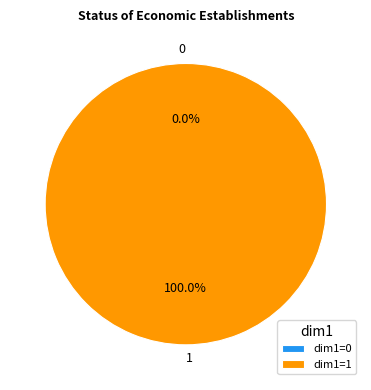

Is there a majority slice in this chart?

Yes